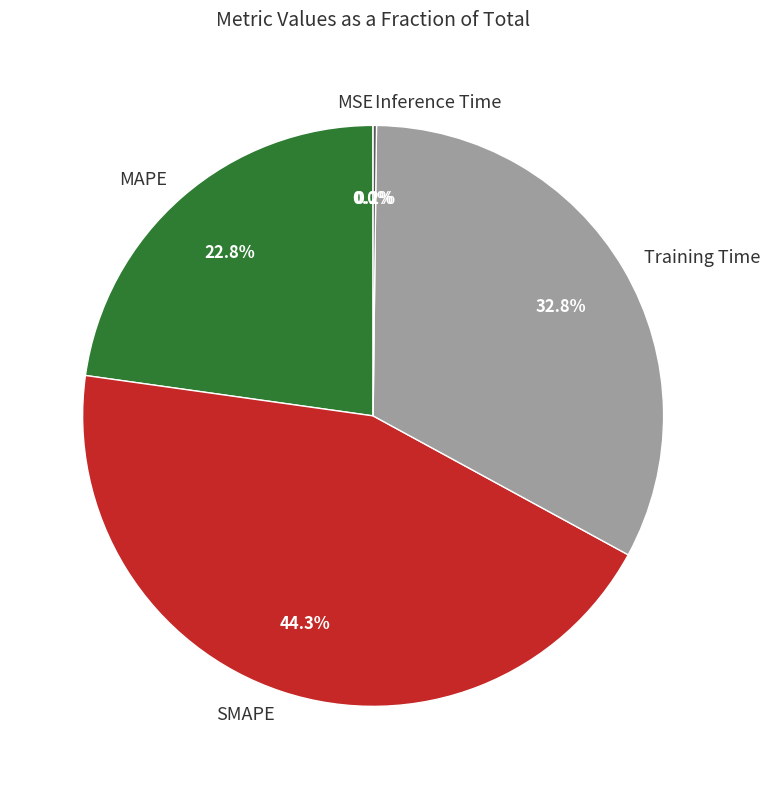

How much of the chart is everything except SMAPE?

55.7%